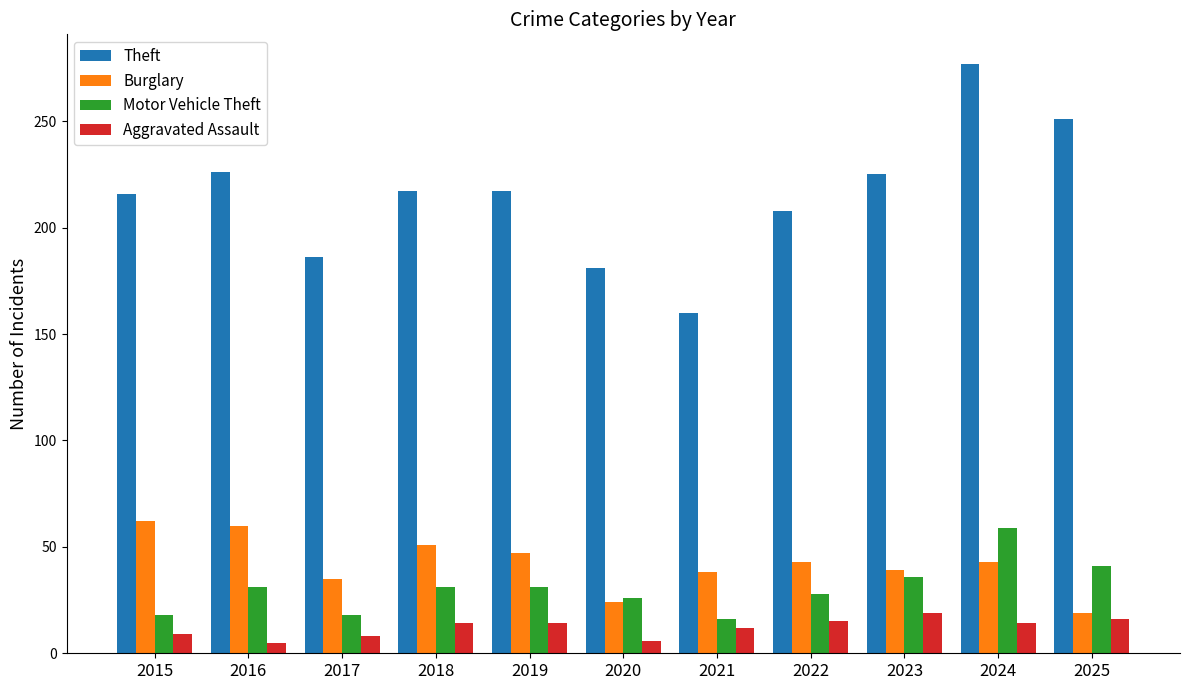

Rank the series at 2023 from highest to lowest value.

Theft, Burglary, Motor Vehicle Theft, Aggravated Assault